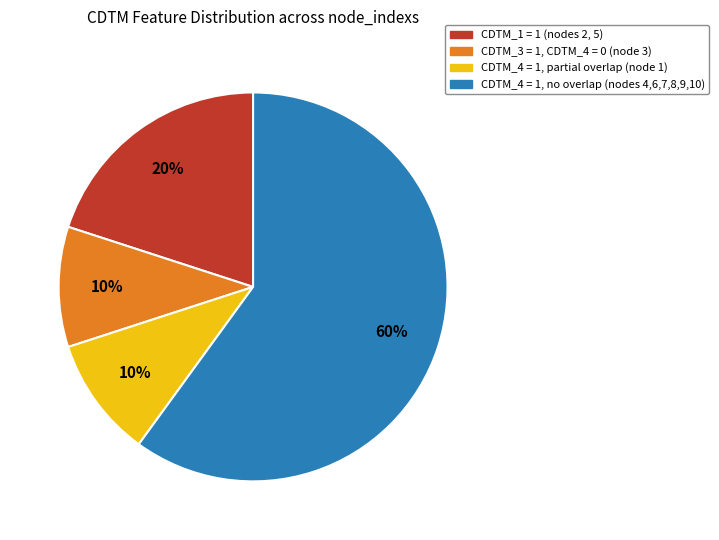

To the nearest percent, what is the average slice percentage?

25%